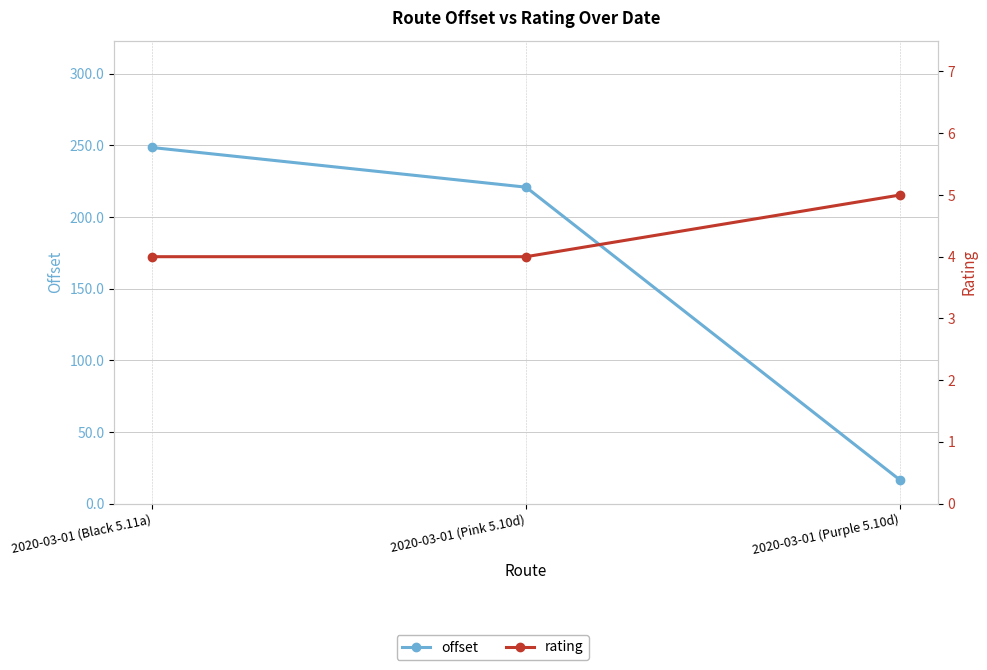

At how many categories does at least one series exceed 137?

2